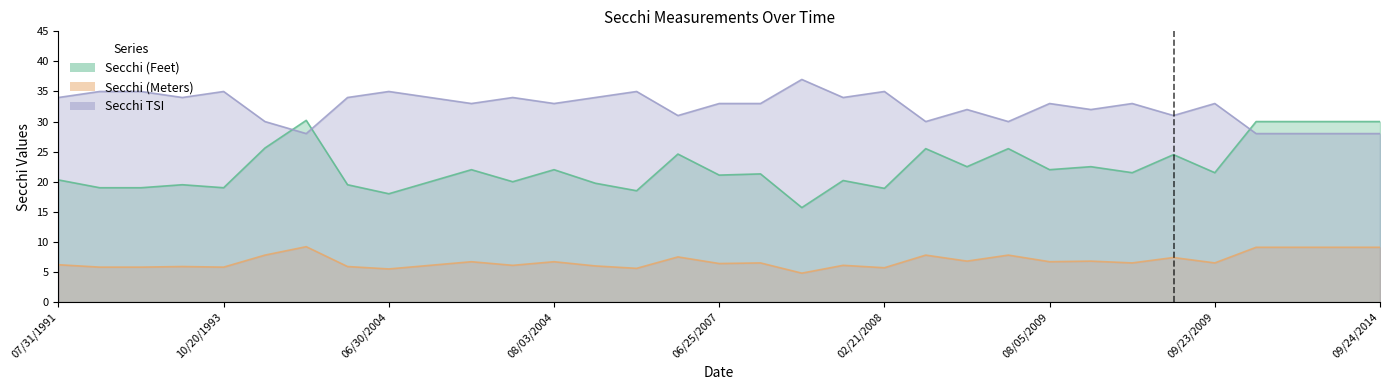

In Secchi TSI, how many points are higher than both neighbors (excluding endpoints)?

10